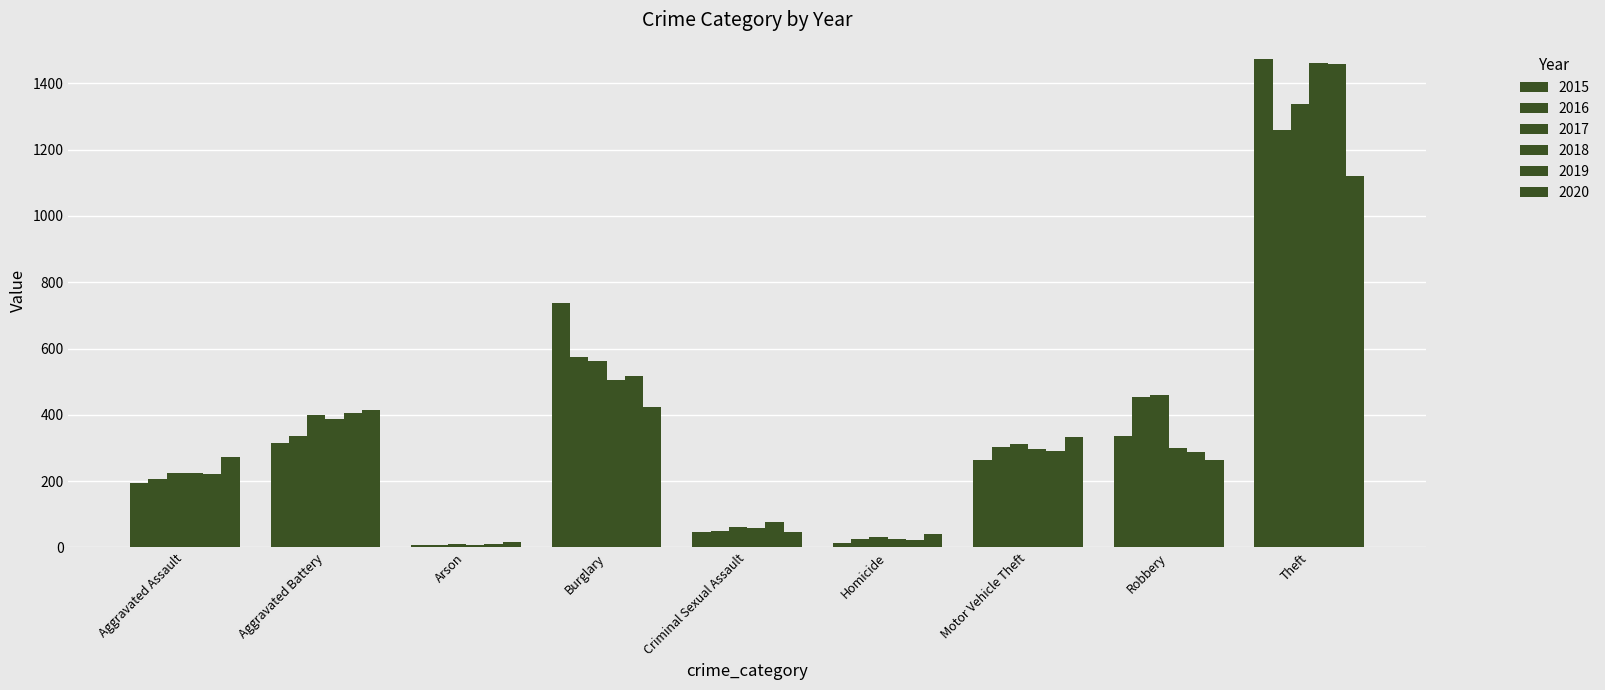

Reading left to right, extract all data points from this chart.

2015: Aggravated Assault=194	Aggravated Battery=316	Arson=9	Burglary=738	Criminal Sexual Assault=46	Homicide=15	Motor Vehicle Theft=263	Robbery=337	Theft=1474
2016: Aggravated Assault=206	Aggravated Battery=336	Arson=7	Burglary=576	Criminal Sexual Assault=50	Homicide=26	Motor Vehicle Theft=304	Robbery=454	Theft=1259
2017: Aggravated Assault=225	Aggravated Battery=400	Arson=10	Burglary=562	Criminal Sexual Assault=62	Homicide=33	Motor Vehicle Theft=312	Robbery=460	Theft=1339
2018: Aggravated Assault=225	Aggravated Battery=389	Arson=7	Burglary=506	Criminal Sexual Assault=60	Homicide=25	Motor Vehicle Theft=298	Robbery=301	Theft=1461
2019: Aggravated Assault=223	Aggravated Battery=407	Arson=12	Burglary=517	Criminal Sexual Assault=77	Homicide=22	Motor Vehicle Theft=290	Robbery=287	Theft=1459
2020: Aggravated Assault=273	Aggravated Battery=416	Arson=17	Burglary=425	Criminal Sexual Assault=48	Homicide=41	Motor Vehicle Theft=333	Robbery=263	Theft=1120